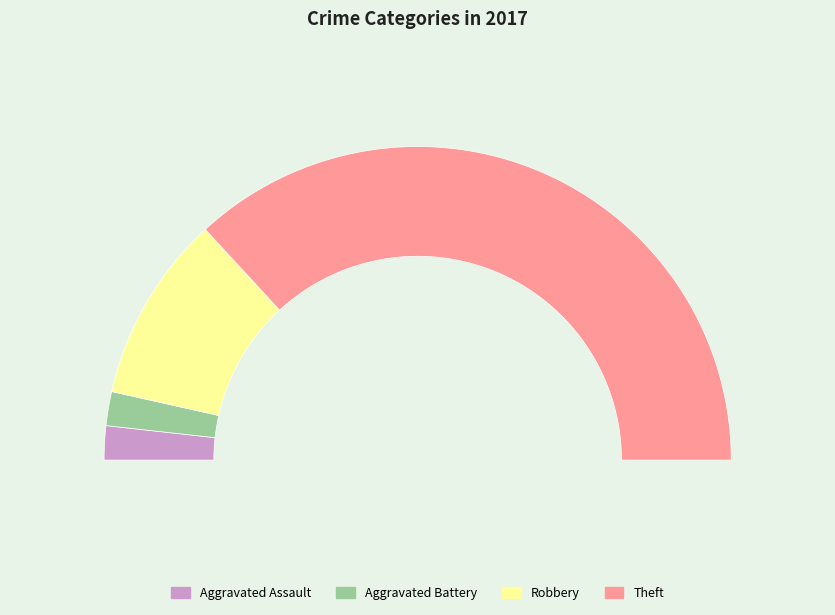

How much of the chart is everything except Aggravated Assault?

96.5%